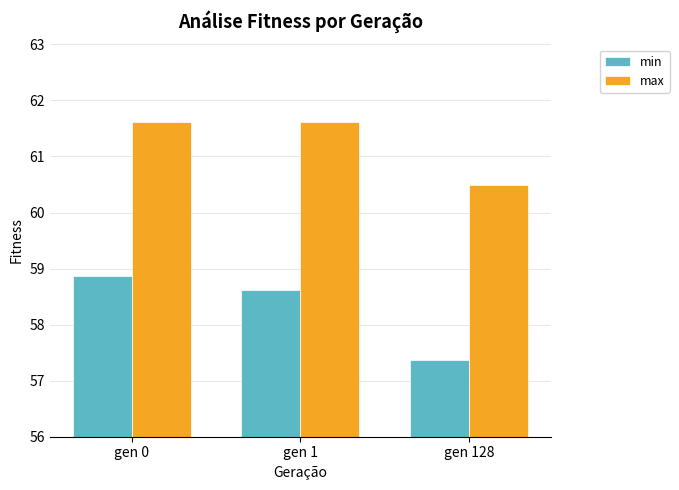

What is the spread (max minus min) of values at gen 1?

3.0